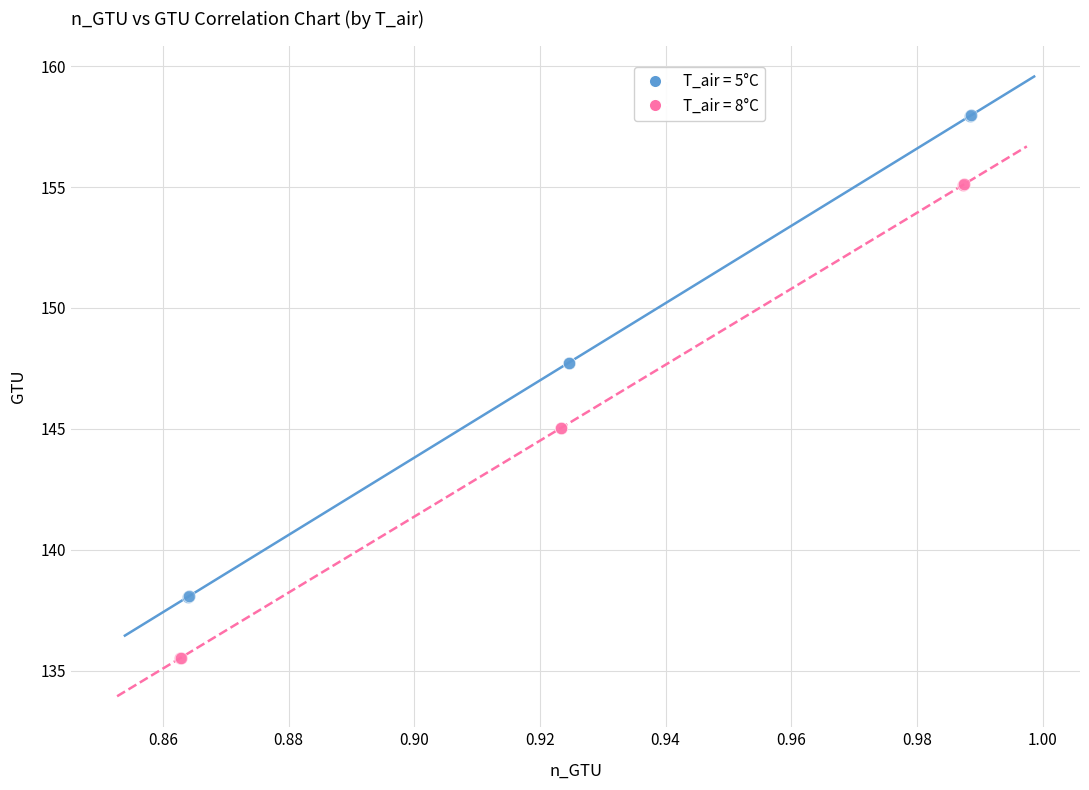

Which series has the widest spread of Y values?

T_air = 5°C